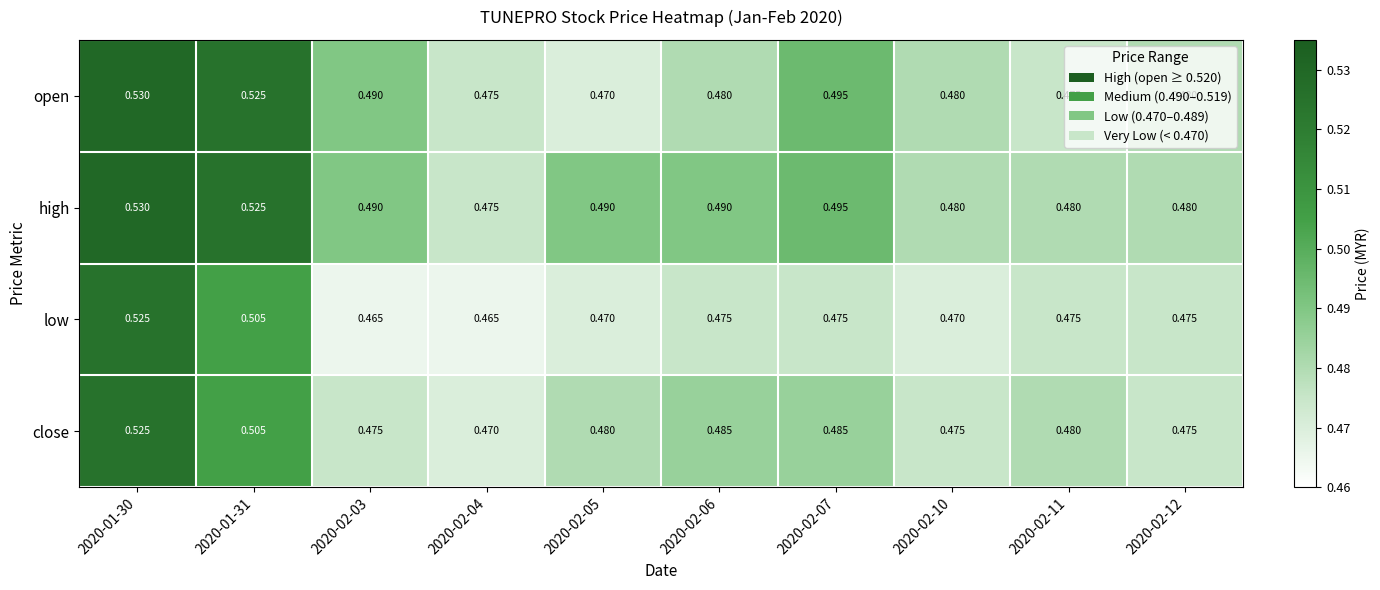

Which series changed the most between 2020-01-31 and 2020-02-11?

open